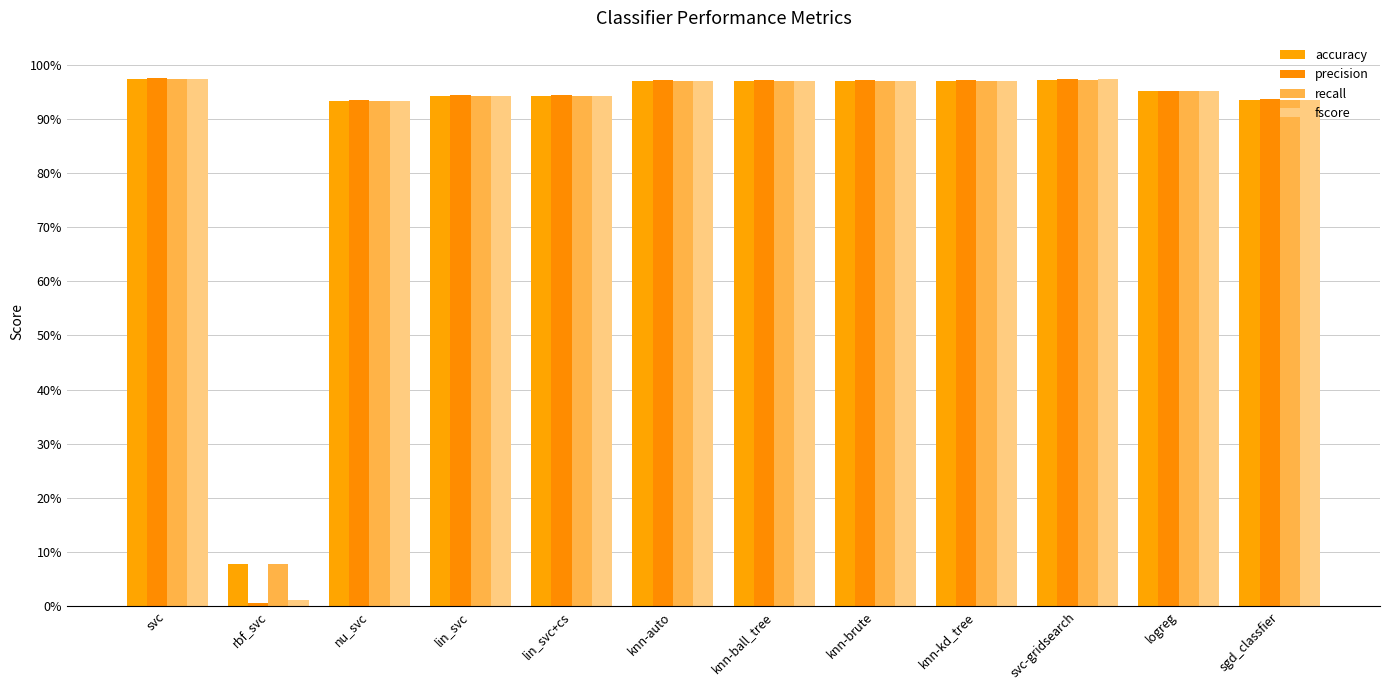

What is the value of the fscore bar at the 3rd from the left?

0.9